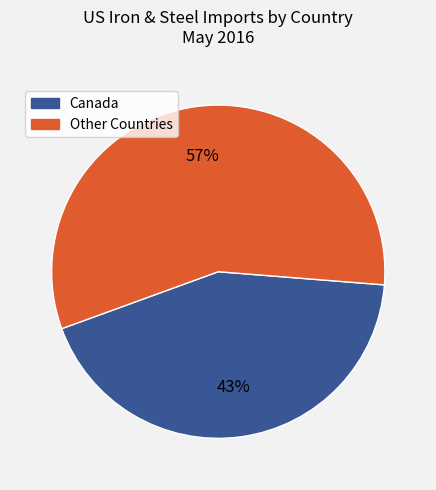

Which category accounts for the majority?

Other Countries